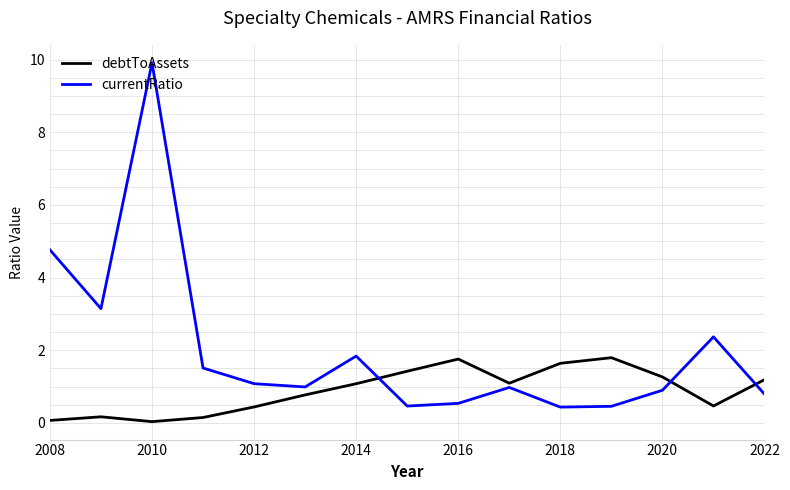

True or false: currentRatio and debtToAssets cross at least once.

True